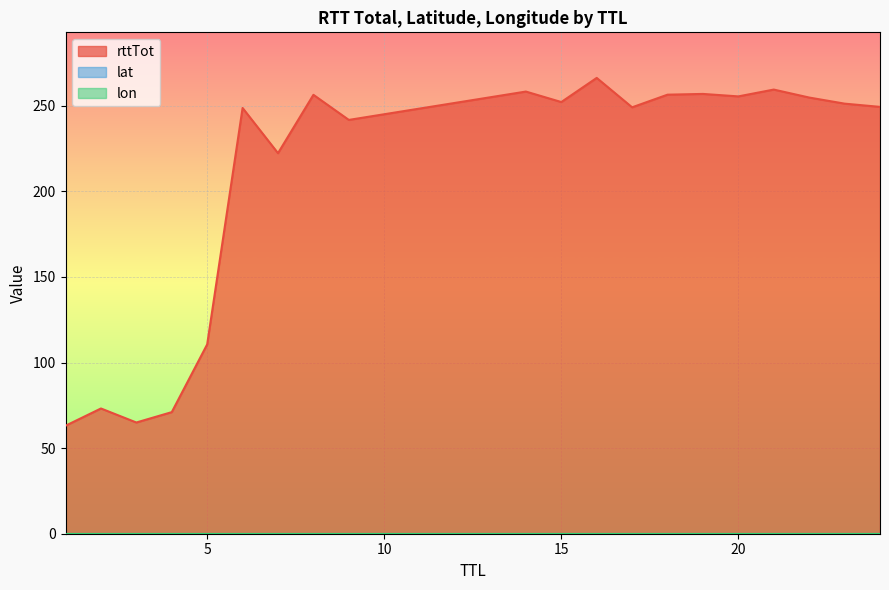

True or false: lon has more than 2 points higher than both neighbors.

False